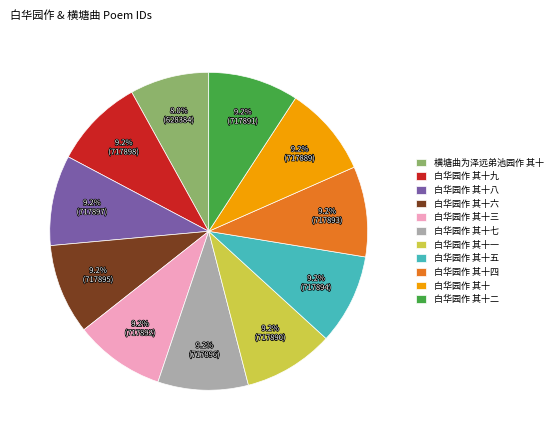

Is there a majority slice in this chart?

No